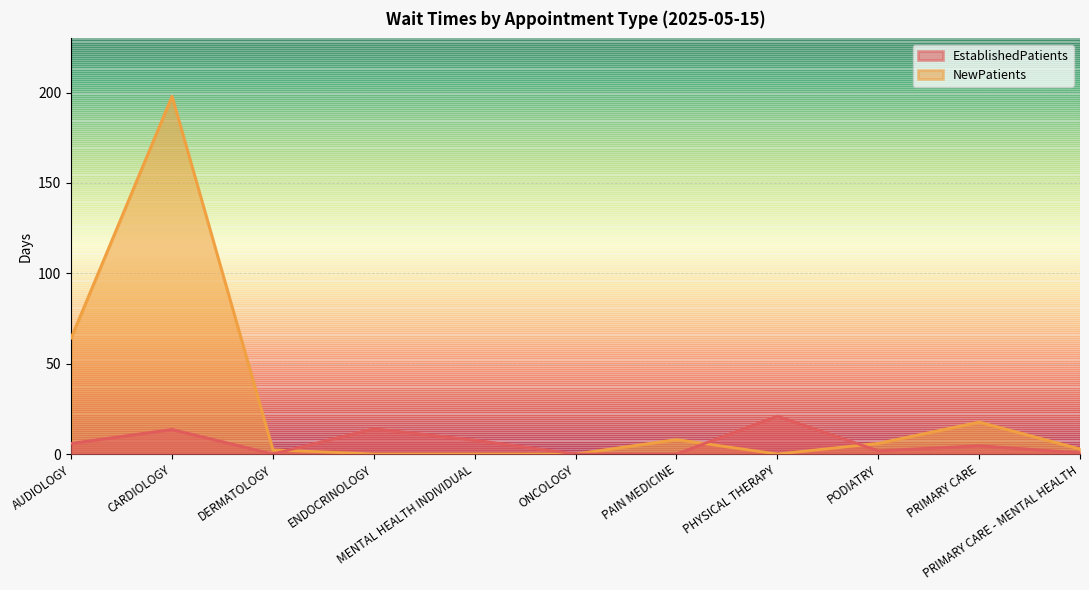

Which has a higher value, PODIATRY or DERMATOLOGY?

PODIATRY